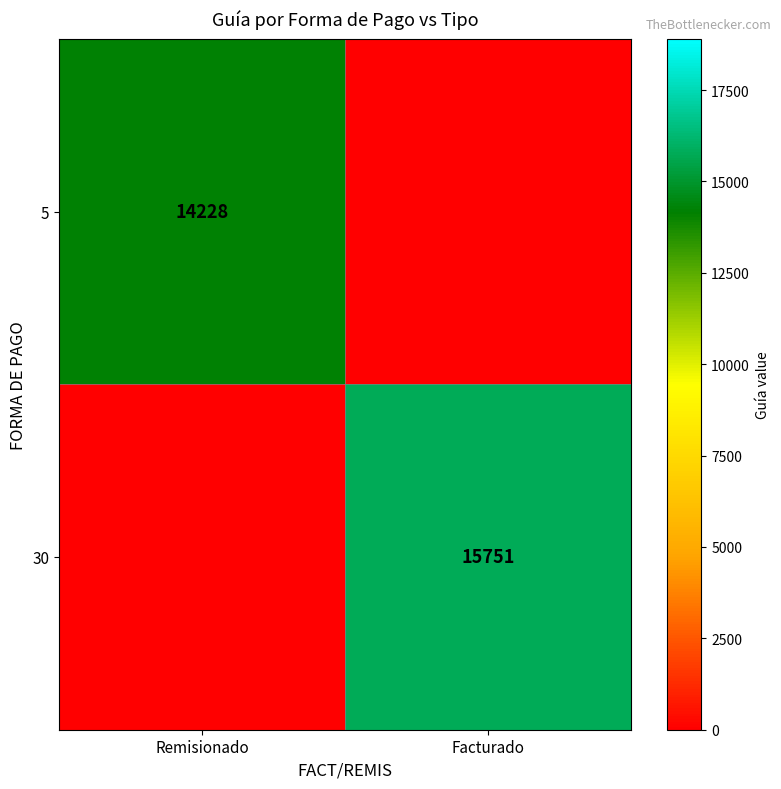

Is the value of 30 at Facturado greater than the value of 5 at Remisionado?

Yes